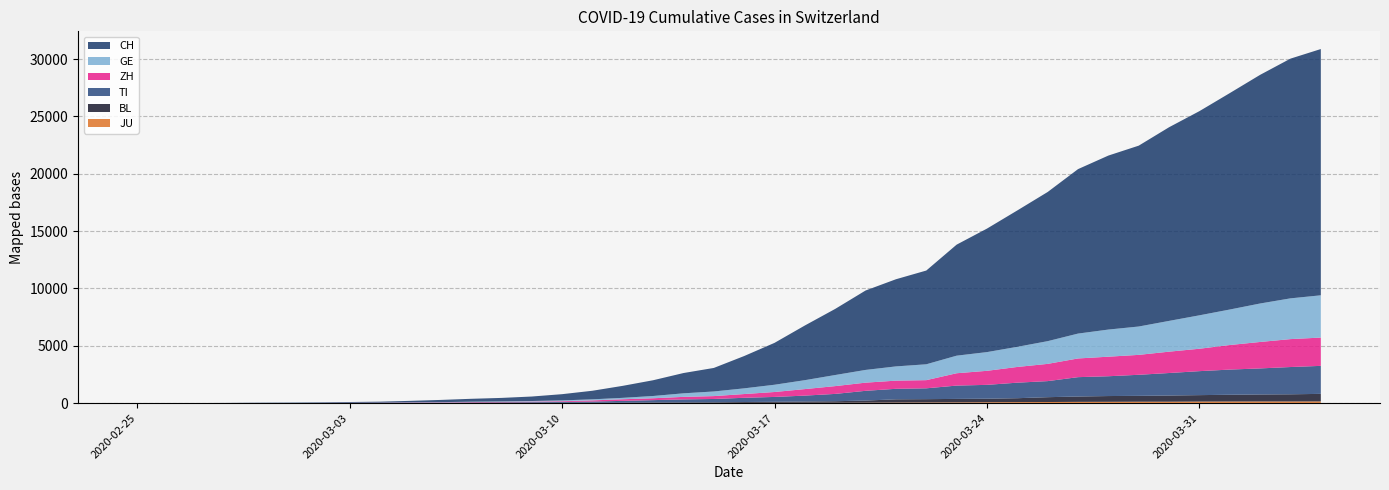

Reading right to left, list all the values displayed in this chart.

CH: 2020-04-04=21469	2020-04-03=20899	2020-04-02=19933	2020-04-01=18867	2020-03-31=17800	2020-03-30=16883	2020-03-29=15767	2020-03-28=15169	2020-03-27=14337	2020-03-26=13004	2020-03-25=11890	2020-03-24=10766	2020-03-23=9679	2020-03-22=8172	2020-03-21=7598	2020-03-20=6923	2020-03-19=5764	2020-03-18=4767	2020-03-17=3651	2020-03-16=2817	2020-03-15=2052	2020-03-14=1768	2020-03-13=1373	2020-03-12=1046	2020-03-11=749	2020-03-10=542	2020-03-09=391	2020-03-08=304	2020-03-07=252	2020-03-06=194	2020-03-05=126	2020-03-04=84	2020-03-03=61	2020-03-02=42	2020-03-01=30	2020-02-29=22	2020-02-28=13	2020-02-27=6	2020-02-26=2	2020-02-25=0
GE: 2020-04-04=3685	2020-04-03=3553	2020-04-02=3354	2020-04-01=3094	2020-03-31=2914	2020-03-30=2682	2020-03-29=2472	2020-03-28=2365	2020-03-27=2169	2020-03-26=1981	2020-03-25=1755	2020-03-24=1632	2020-03-23=1532	2020-03-22=1383	2020-03-21=1241	2020-03-20=1110	2020-03-19=967	2020-03-18=778	2020-03-17=633	2020-03-16=497	2020-03-15=403	2020-03-14=310	2020-03-13=197	2020-03-12=123	2020-03-11=91	2020-03-10=75	2020-03-09=50	2020-03-08=40	2020-03-07=32	2020-03-06=21	2020-03-05=17	2020-03-04=14	2020-03-03=14	2020-03-02=11	2020-03-01=10	2020-02-29=7	2020-02-28=4	2020-02-27=1	2020-02-26=1	2020-02-25=0
ZH: 2020-04-04=2467	2020-04-03=2434	2020-04-02=2306	2020-04-01=2142	2020-03-31=1953	2020-03-30=1862	2020-03-29=1736	2020-03-28=1704	2020-03-27=1630	2020-03-26=1503	2020-03-25=1371	2020-03-24=1224	2020-03-23=1076	2020-03-22=712	2020-03-21=712	2020-03-20=712	2020-03-19=680	2020-03-18=569	2020-03-17=430	2020-03-16=327	2020-03-15=251	2020-03-14=219	2020-03-13=164	2020-03-12=141	2020-03-11=102	2020-03-10=63	2020-03-09=50	2020-03-08=41	2020-03-07=35	2020-03-06=30	2020-03-05=24	2020-03-04=16	2020-03-03=14	2020-03-02=11	2020-03-01=7	2020-02-29=6	2020-02-28=2	2020-02-27=2	2020-02-26=0	2020-02-25=0
TI: 2020-04-04=2442	2020-04-03=2377	2020-04-02=2271	2020-04-01=2195	2020-03-31=2091	2020-03-30=1962	2020-03-29=1837	2020-03-28=1727	2020-03-27=1688	2020-03-26=1401	2020-03-25=1354	2020-03-24=1209	2020-03-23=1162	2020-03-22=945	2020-03-21=916	2020-03-20=849	2020-03-19=638	2020-03-18=511	2020-03-17=426	2020-03-16=368	2020-03-15=293	2020-03-14=265	2020-03-13=206	2020-03-12=163	2020-03-11=108	2020-03-10=75	2020-03-09=61	2020-03-08=49	2020-03-07=41	2020-03-06=28	2020-03-05=25	2020-03-04=13	2020-03-03=8	2020-03-02=4	2020-03-01=2	2020-02-29=2	2020-02-28=1	2020-02-27=1	2020-02-26=1	2020-02-25=0
BL: 2020-04-04=656	2020-04-03=625	2020-04-02=610	2020-04-01=588	2020-03-31=561	2020-03-30=539	2020-03-29=511	2020-03-28=502	2020-03-27=466	2020-03-26=422	2020-03-25=341	2020-03-24=306	2020-03-23=302	2020-03-22=289	2020-03-21=282	2020-03-20=184	2020-03-19=134	2020-03-18=116	2020-03-17=89	2020-03-16=76	2020-03-15=54	2020-03-14=47	2020-03-13=42	2020-03-12=26	2020-03-11=26	2020-03-10=22	2020-03-09=20	2020-03-08=19	2020-03-07=15	2020-03-06=6	2020-03-05=6	2020-03-04=2	2020-03-03=2	2020-03-02=2	2020-03-01=2	2020-02-29=2	2020-02-28=1	2020-02-27=0	2020-02-26=0	2020-02-25=0
JU: 2020-04-04=154	2020-04-03=149	2020-04-02=149	2020-04-01=145	2020-03-31=140	2020-03-30=128	2020-03-29=127	2020-03-28=119	2020-03-27=114	2020-03-26=100	2020-03-25=92	2020-03-24=82	2020-03-23=69	2020-03-22=61	2020-03-21=54	2020-03-20=44	2020-03-19=36	2020-03-18=32	2020-03-17=29	2020-03-16=25	2020-03-15=19	2020-03-14=18	2020-03-13=17	2020-03-12=12	2020-03-11=7	2020-03-10=7	2020-03-09=7	2020-03-08=5	2020-03-07=5	2020-03-06=4	2020-03-05=4	2020-03-04=2	2020-03-03=2	2020-03-02=1	2020-03-01=1	2020-02-29=1	2020-02-28=1	2020-02-27=1	2020-02-26=0	2020-02-25=0